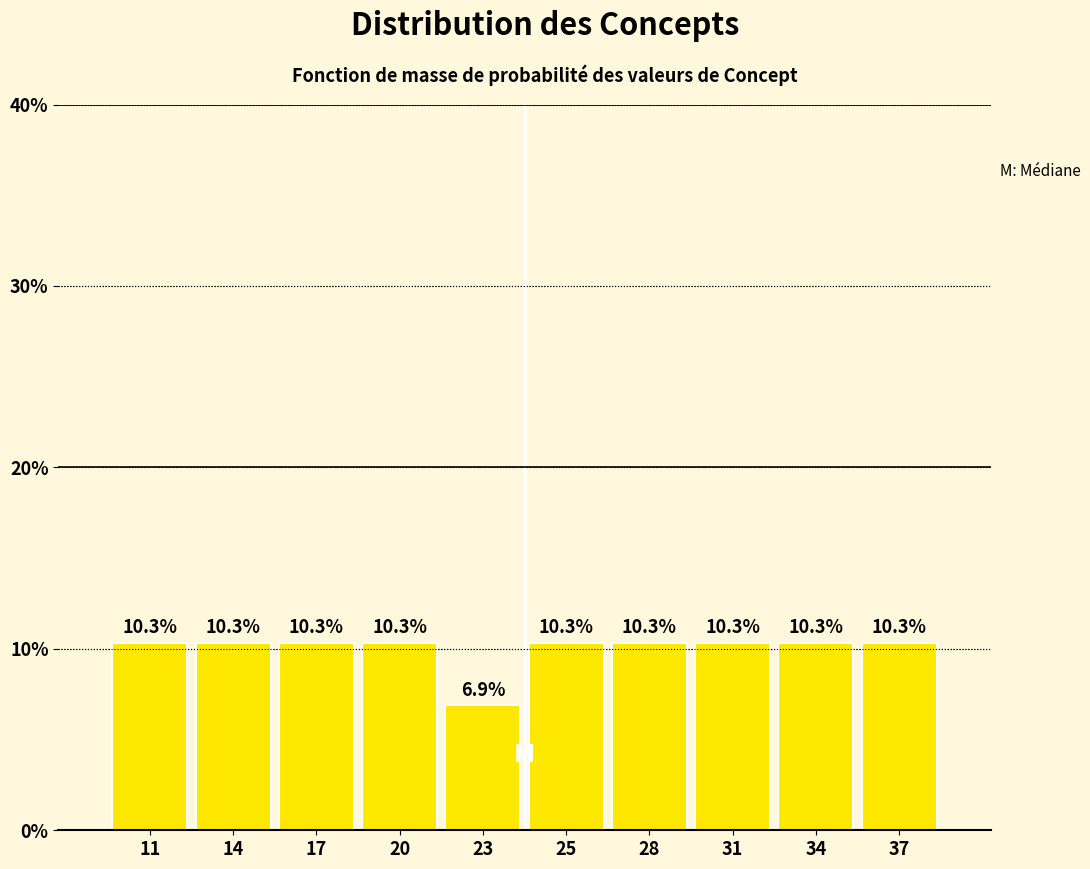

Reading left to right, list all the values displayed in this chart.

10.3	10.3	10.3	10.3	6.9	10.3	10.3	10.3	10.3	10.3